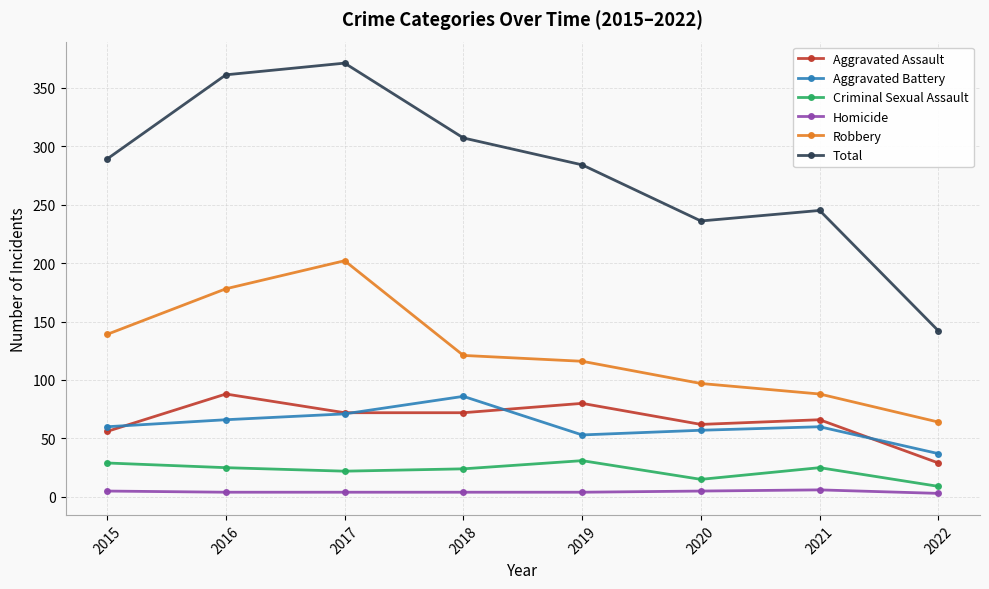

What is the difference between the maximum and minimum values in the Criminal Sexual Assault series?

22